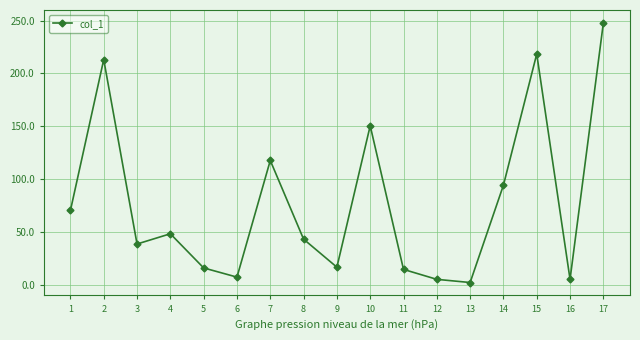

Approximately how many times larger is the value at 12 compared to 14?

0.1